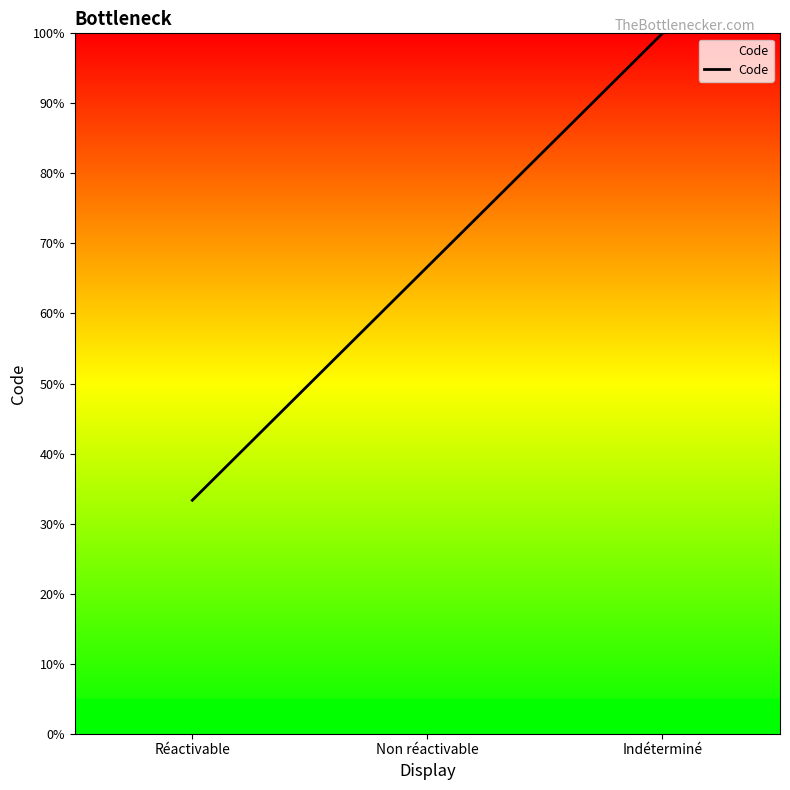

Is this an area chart (filled region under the line)?

No